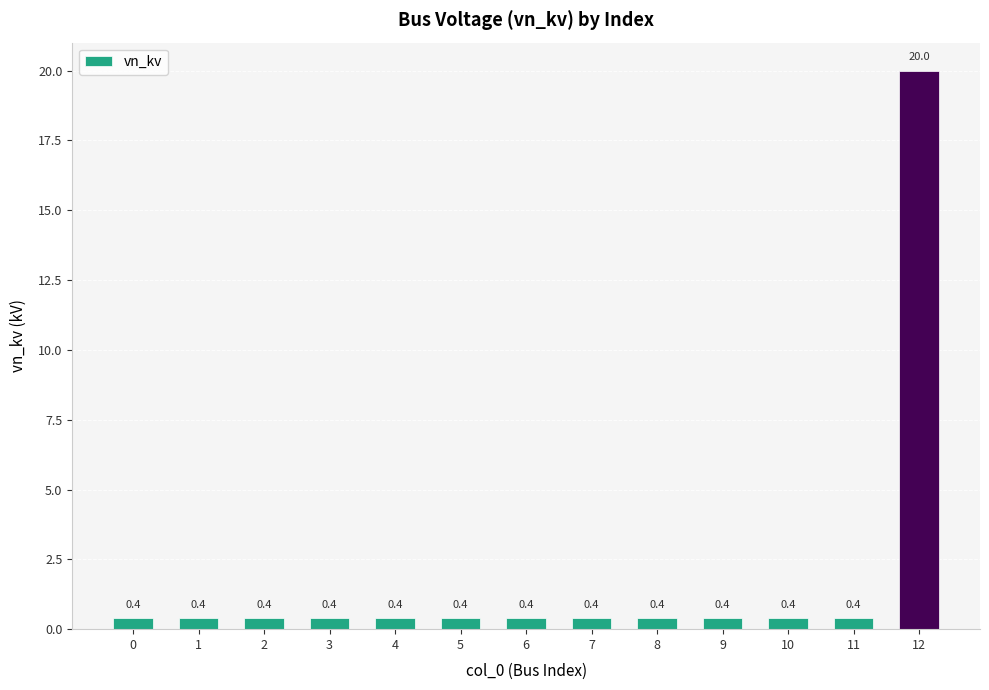

What is the greatest value displayed?

20.0